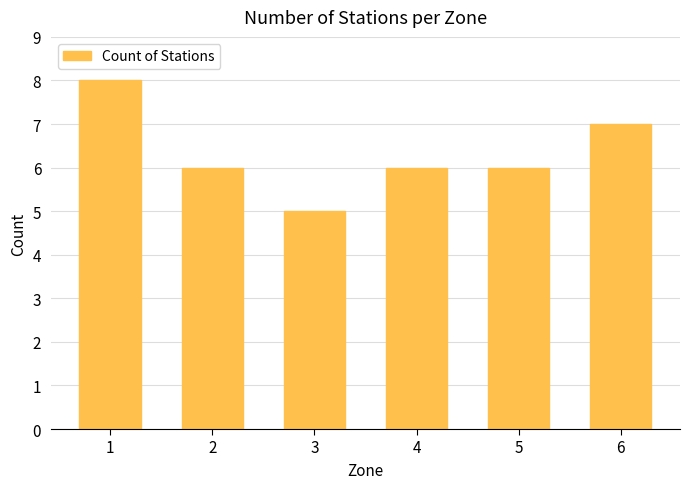

What is the change in value from 1 to 6?

-1